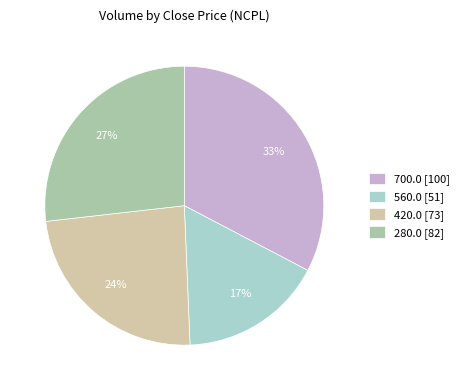

What percentage is the 700.0 [100] slice, to the nearest percent?

33%